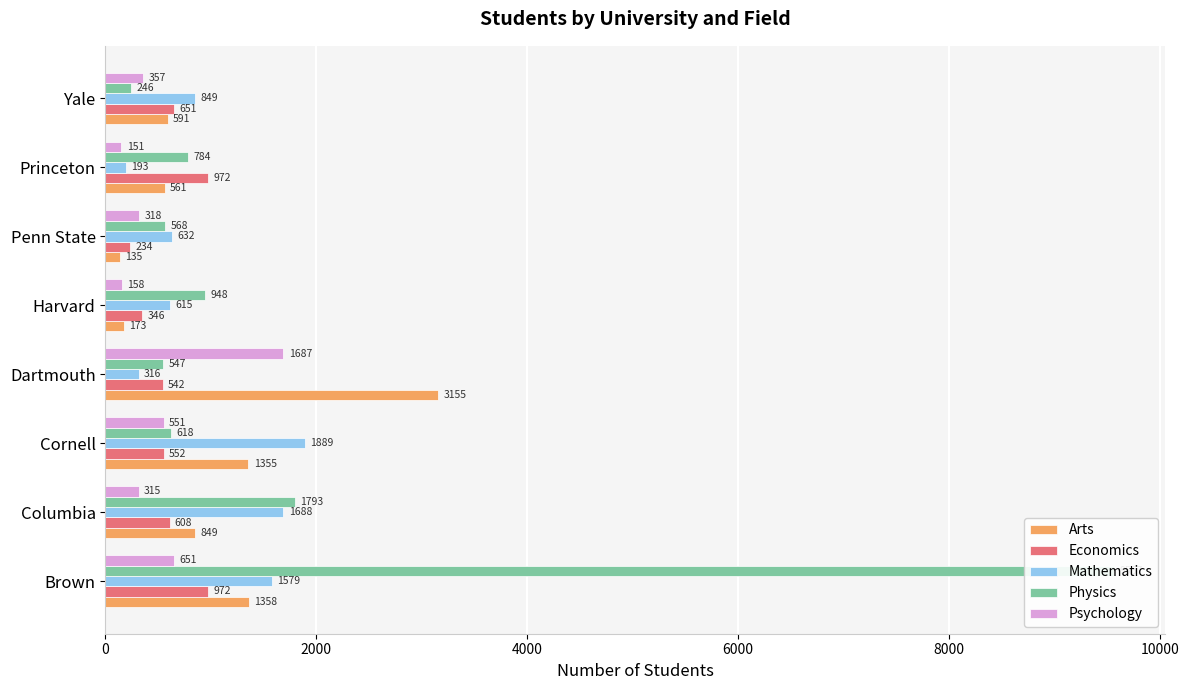

Is it true that Physics equals 399 at Yale?

False